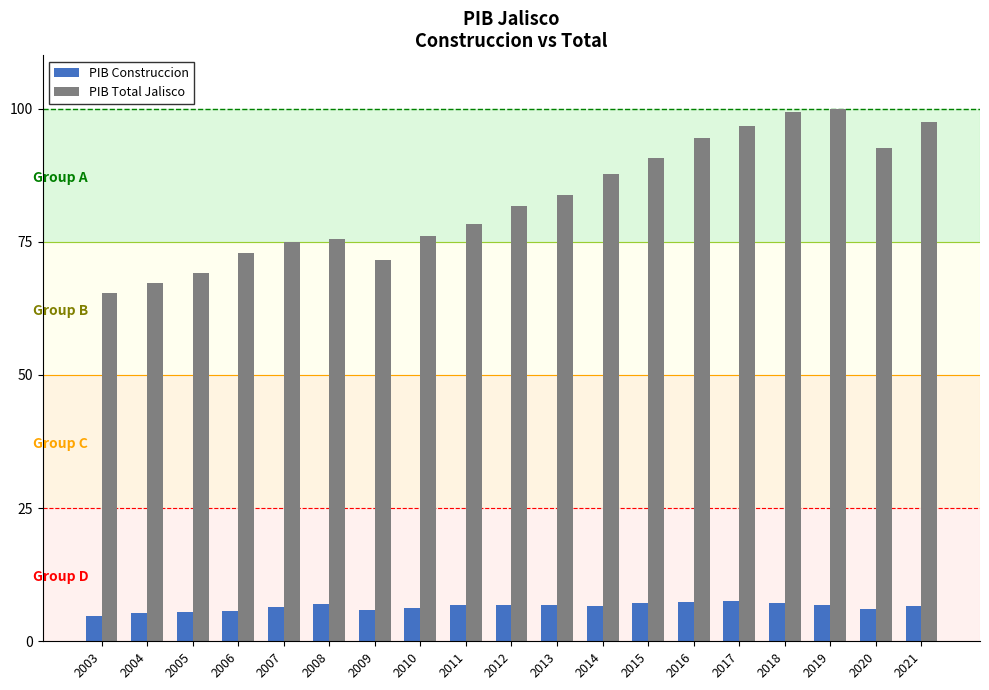

The PIB Construccion series shows 6.0 at 2020. True or false?

True